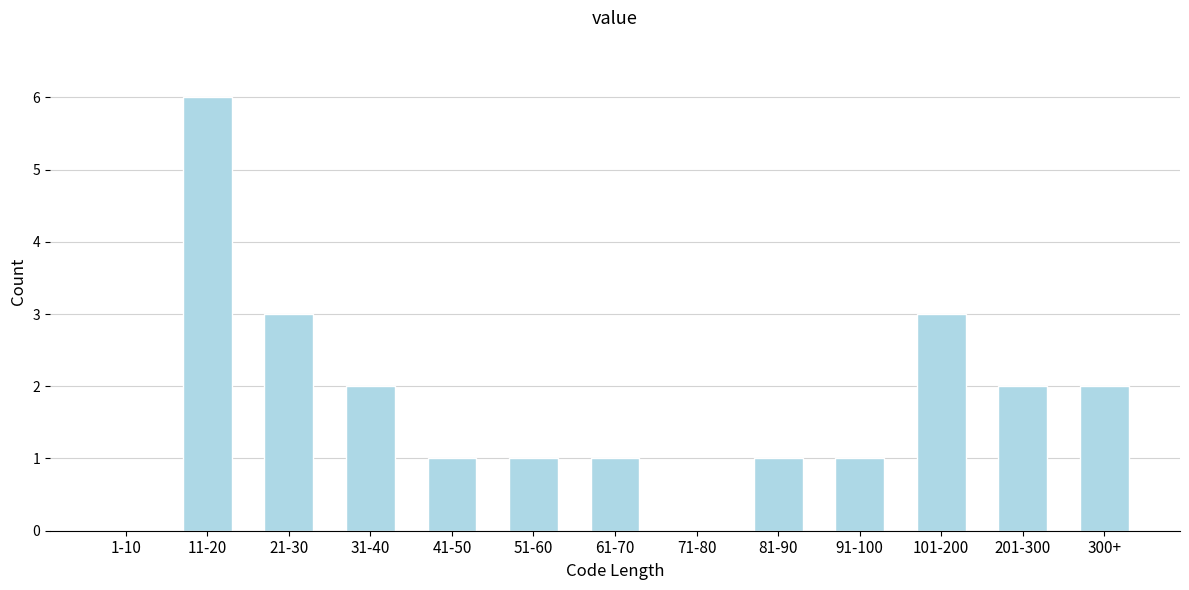

Reading right to left, extract all data points from this chart.

300+=2	201-300=2	101-200=3	91-100=1	81-90=1	71-80=0	61-70=1	51-60=1	41-50=1	31-40=2	21-30=3	11-20=6	1-10=0